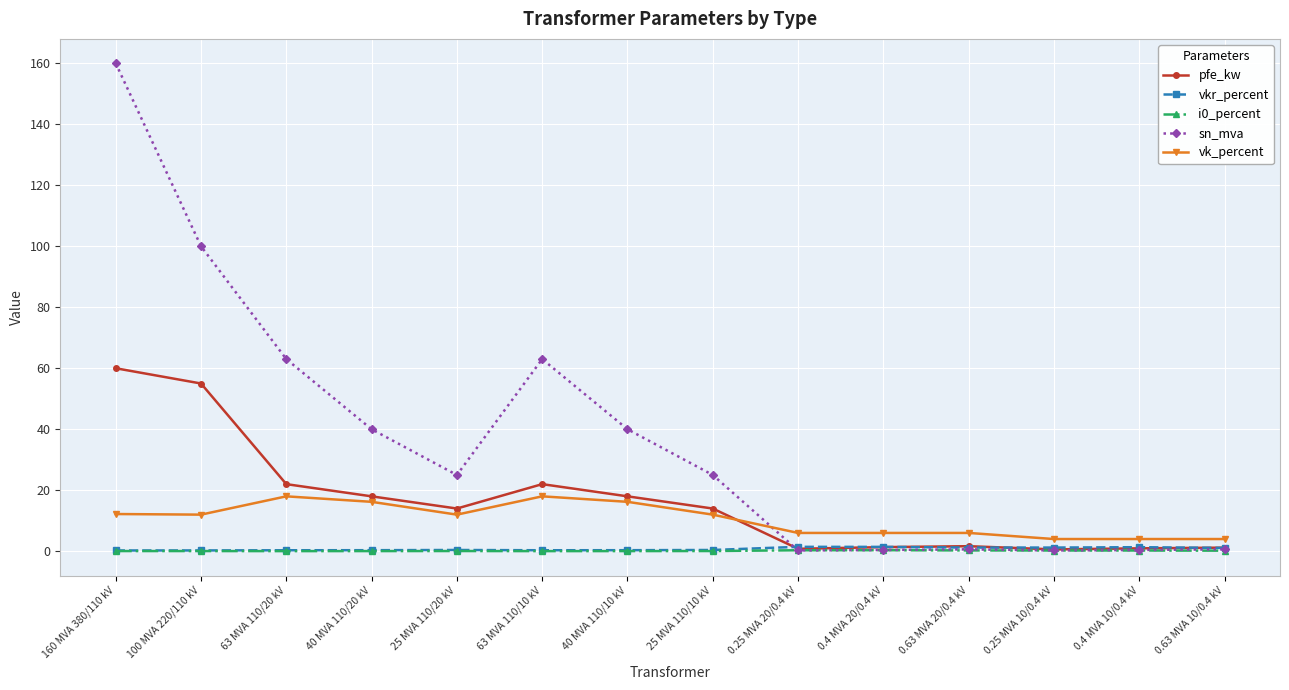

What is the approximate value of pfe_kw at 160 MVA 380/110 kV?

60.0